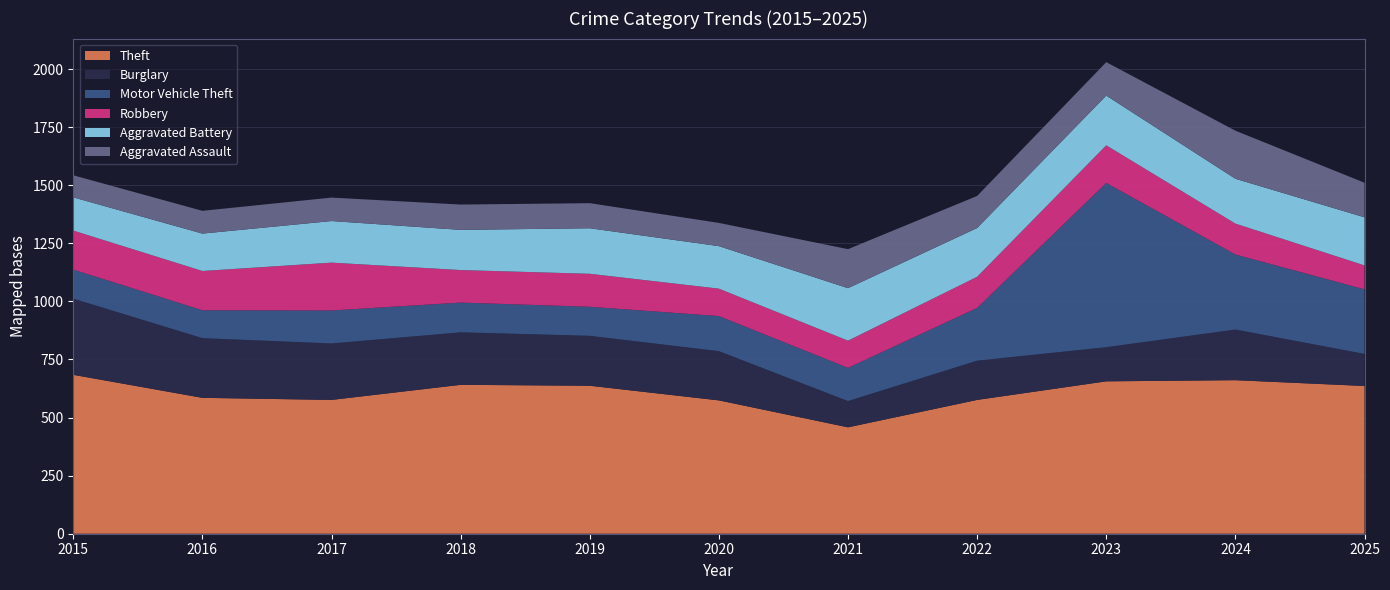

Reading right to left, transcribe all the data shown in this chart.

Theft: 636	661	656	576	458	574	637	641	576	585	684
Burglary: 138	218	147	169	113	212	215	226	243	257	328
Motor Vehicle Theft: 278	323	707	227	143	151	125	128	142	120	125
Robbery: 103	133	162	134	117	118	142	140	206	169	168
Aggravated Battery: 207	193	214	210	226	183	196	173	179	161	143
Aggravated Assault: 149	207	144	138	168	100	108	109	101	98	95